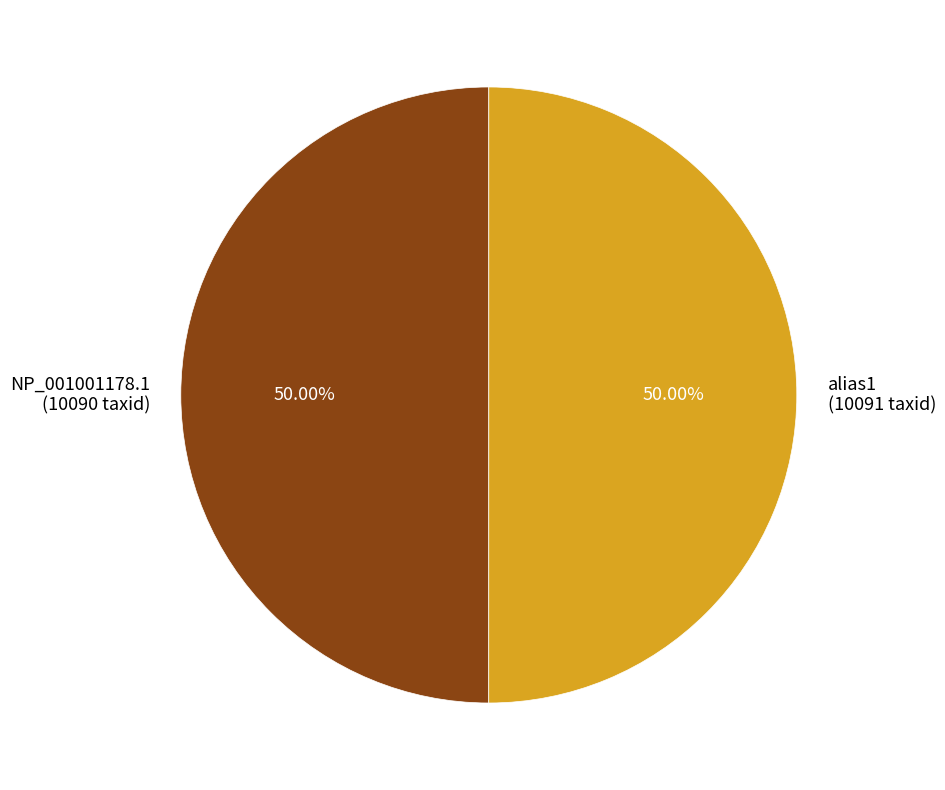

What is the ratio of the value at alias1 (10091 taxid) to the value at NP_001001178.1 (10090 taxid)?

1.0